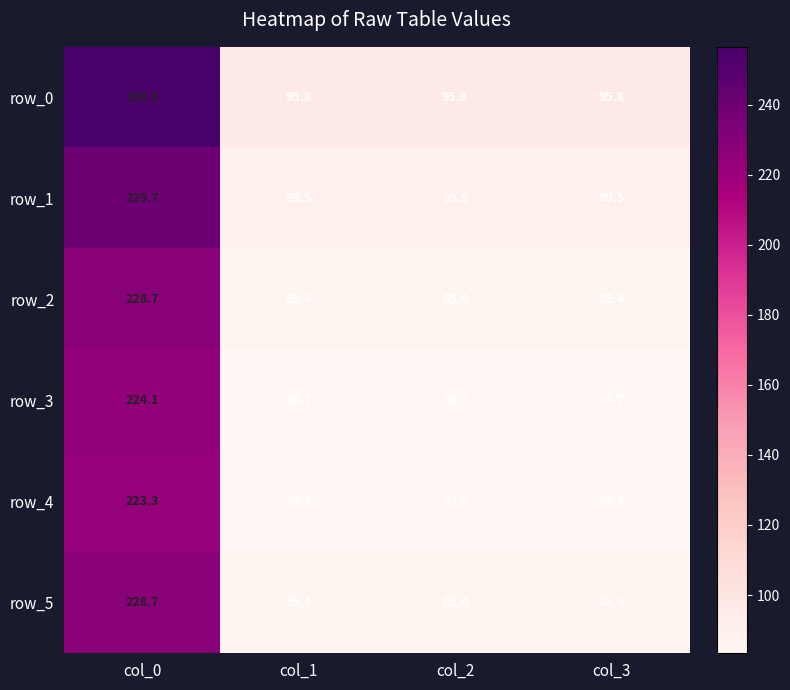

What is the difference between the highest and lowest values at col_3?

12.4